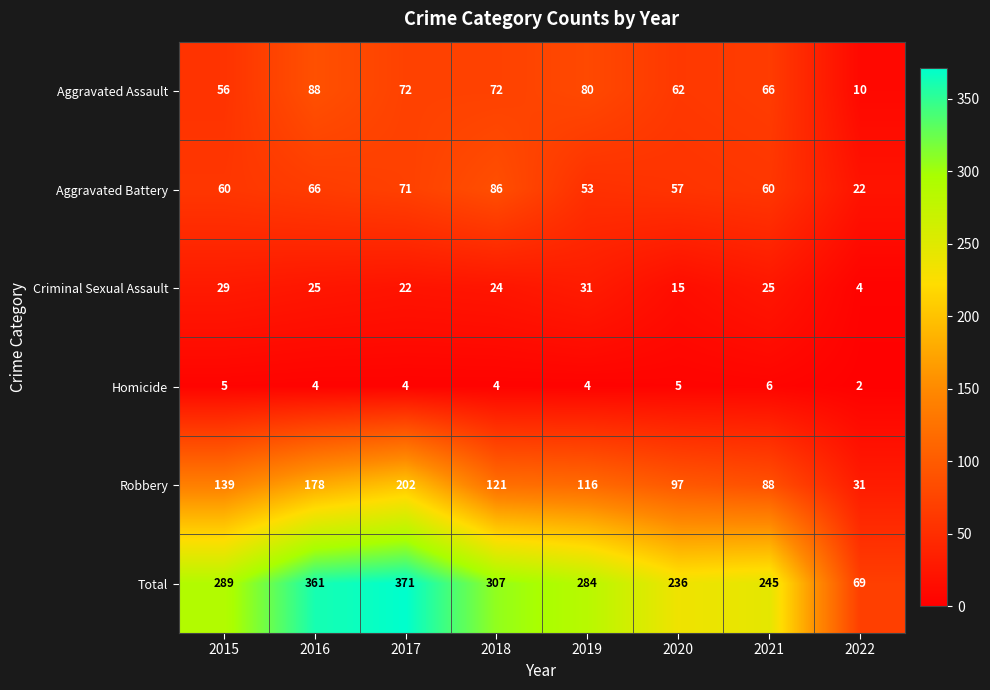

Which category has the highest value across all series?

2017